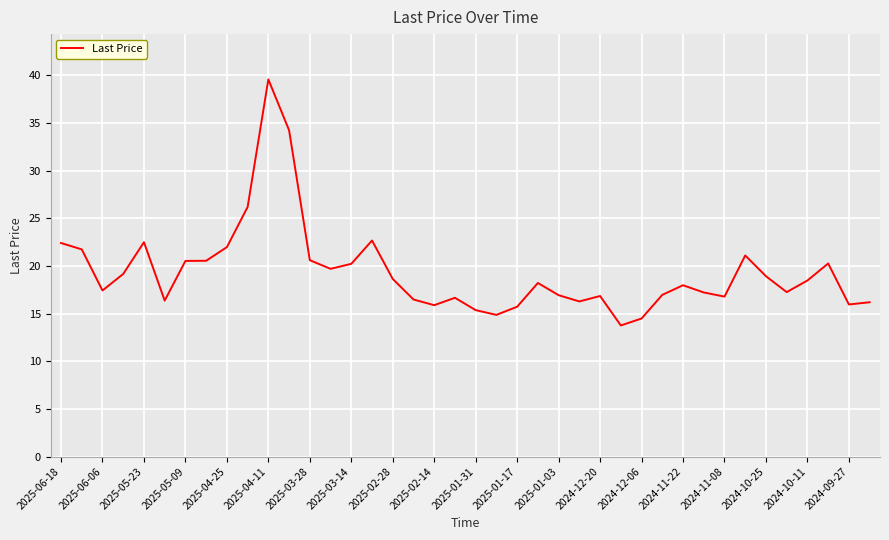

What is the minimum value shown in the chart?

13.8